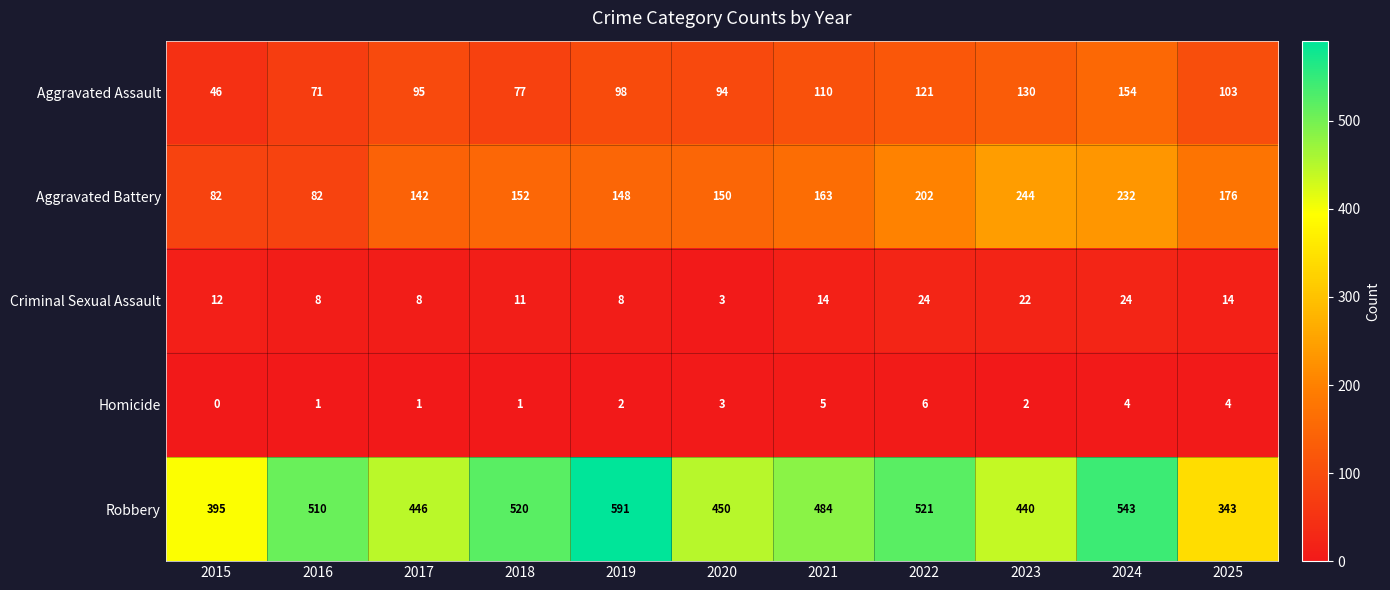

Which series changed the most between 2019 and 2020?

Robbery